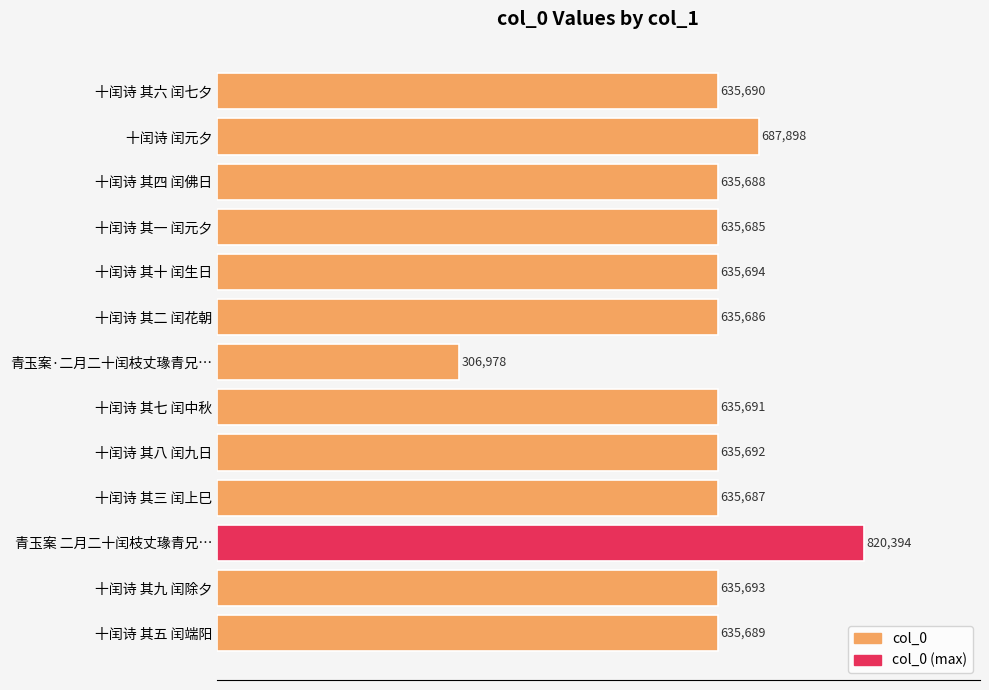

What is the average value?

628628